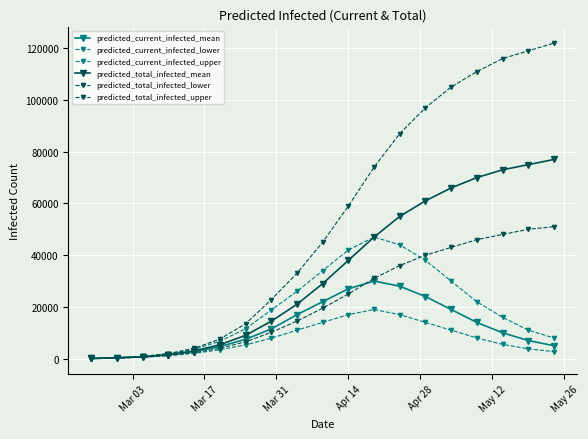

What is the value of the predicted_current_infected_upper point at the 10th from the left?

34000